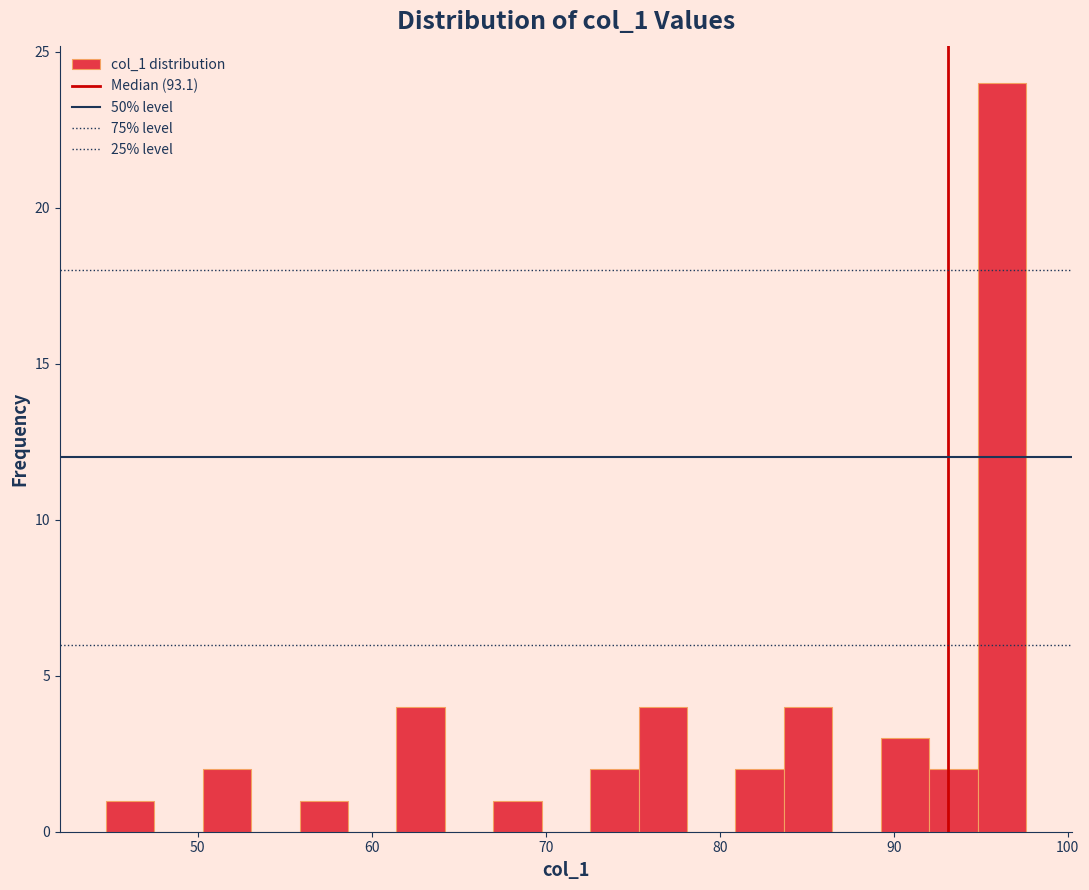

Read against the x-axis, roughly where is the centre of the tallest bar?

96